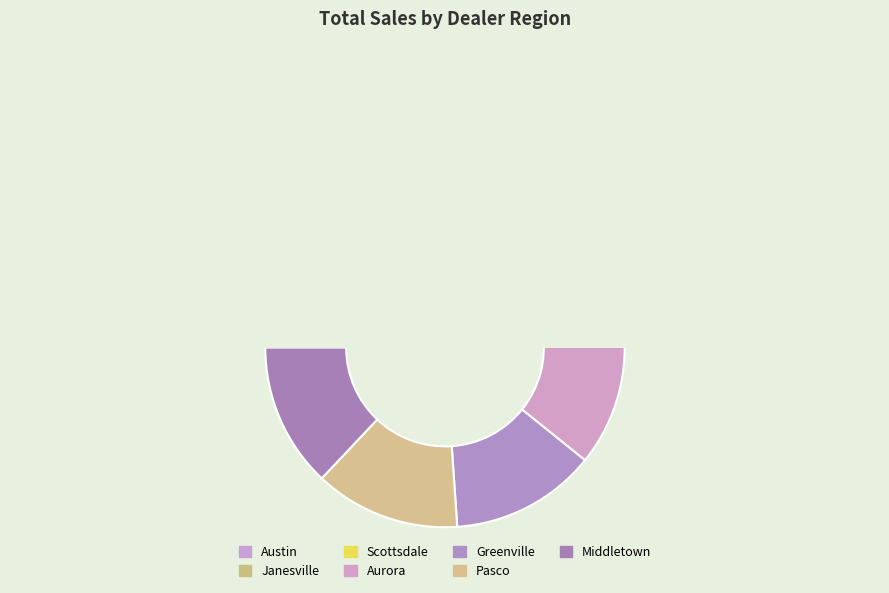

Is it true that Greenville is 20% of the pie?

False